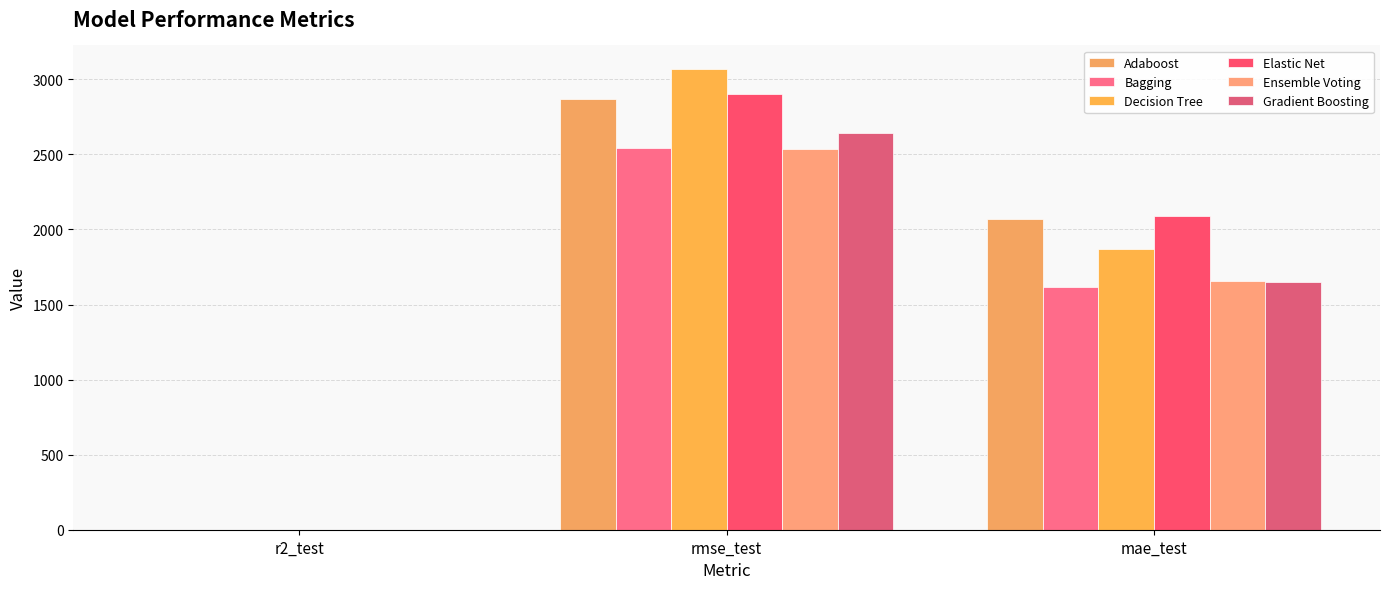

What is the spread (max minus min) of values at mae_test?

471.7